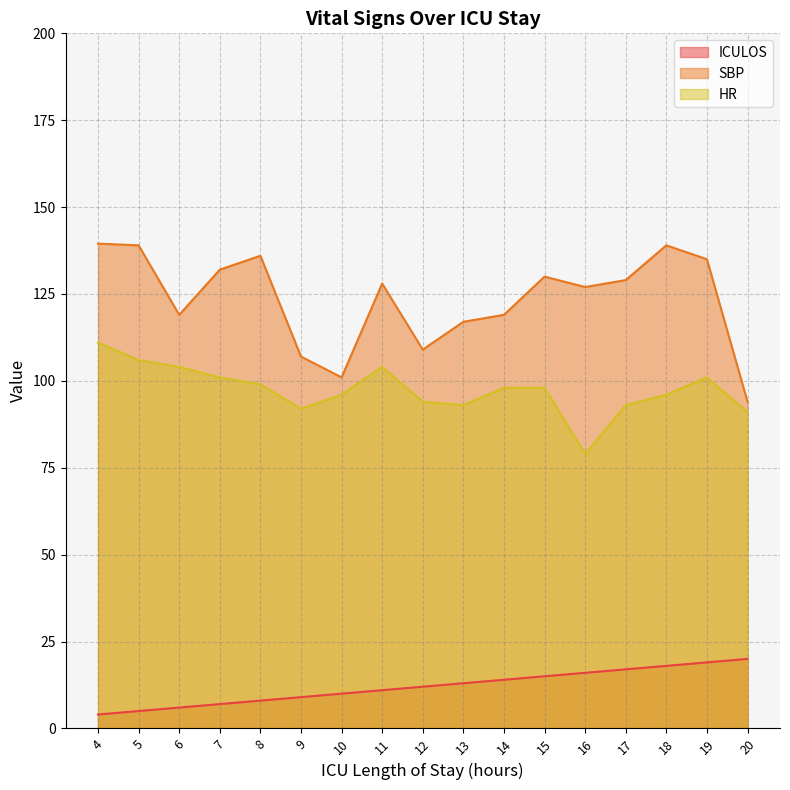

List the series in order of their peak value, highest first.

SBP, HR, ICULOS